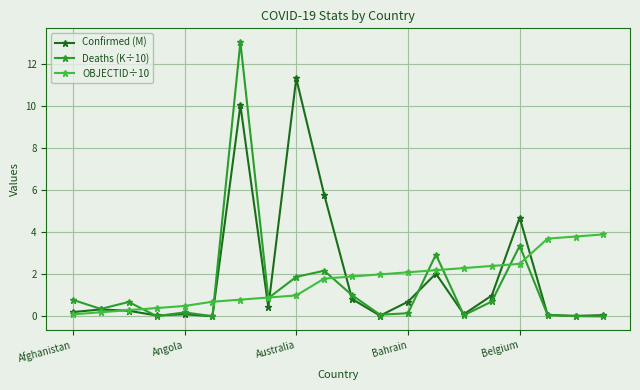

Which series has the largest range (max minus min)?

Deaths (K÷10)